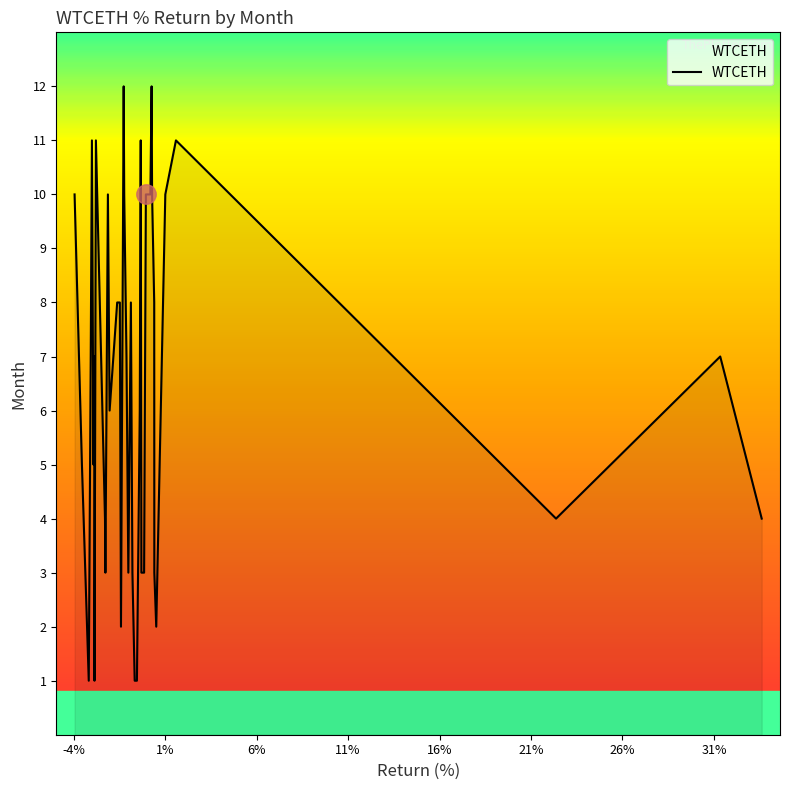

What is the difference between the maximum and minimum values?

11